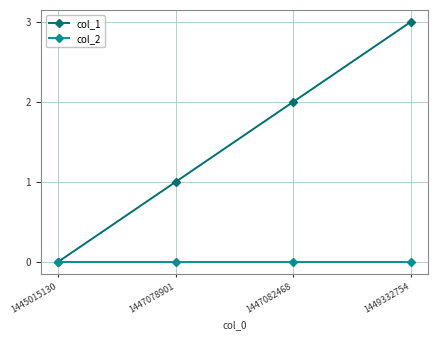

Which series has the largest range (max minus min)?

col_1